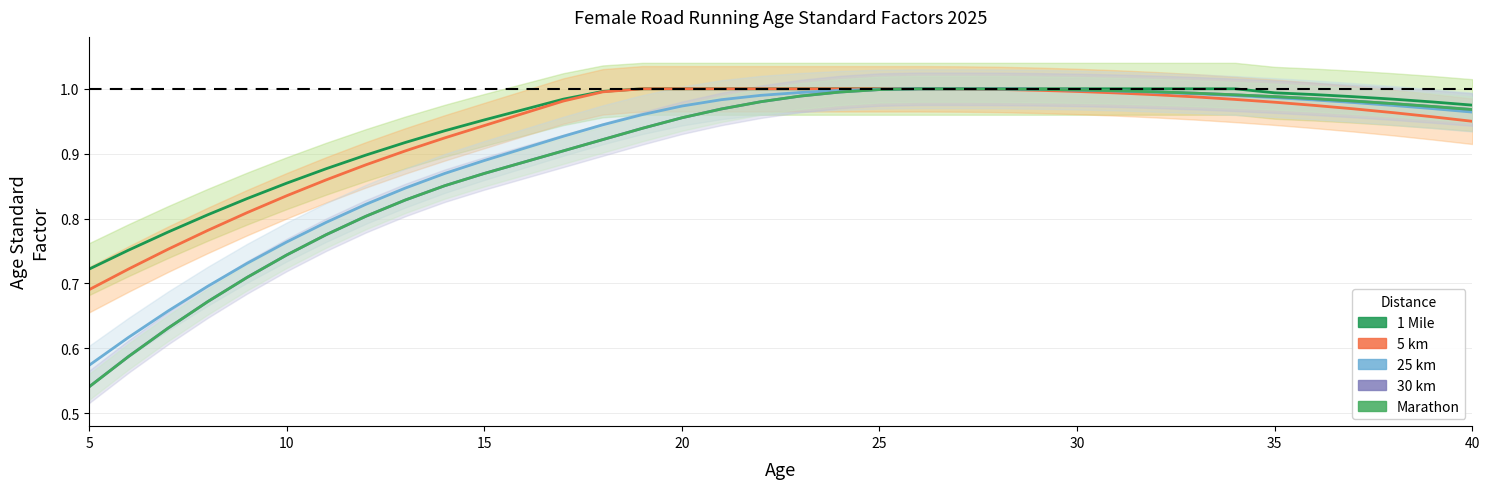

Count the number of data series in this chart.

5